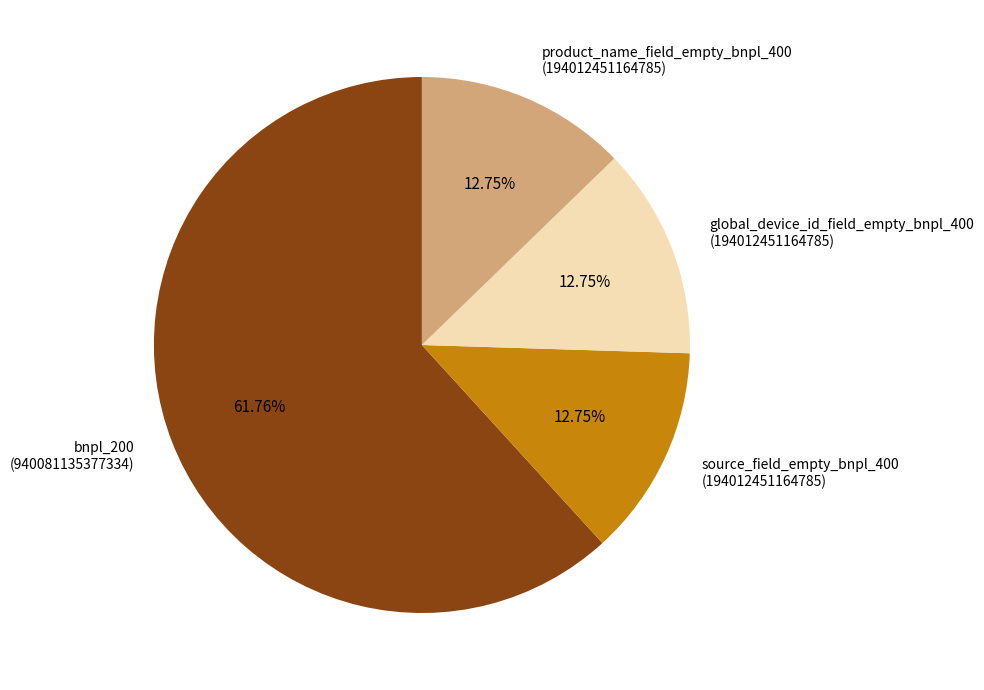

Which slice represents more than half of the pie?

bnpl_200